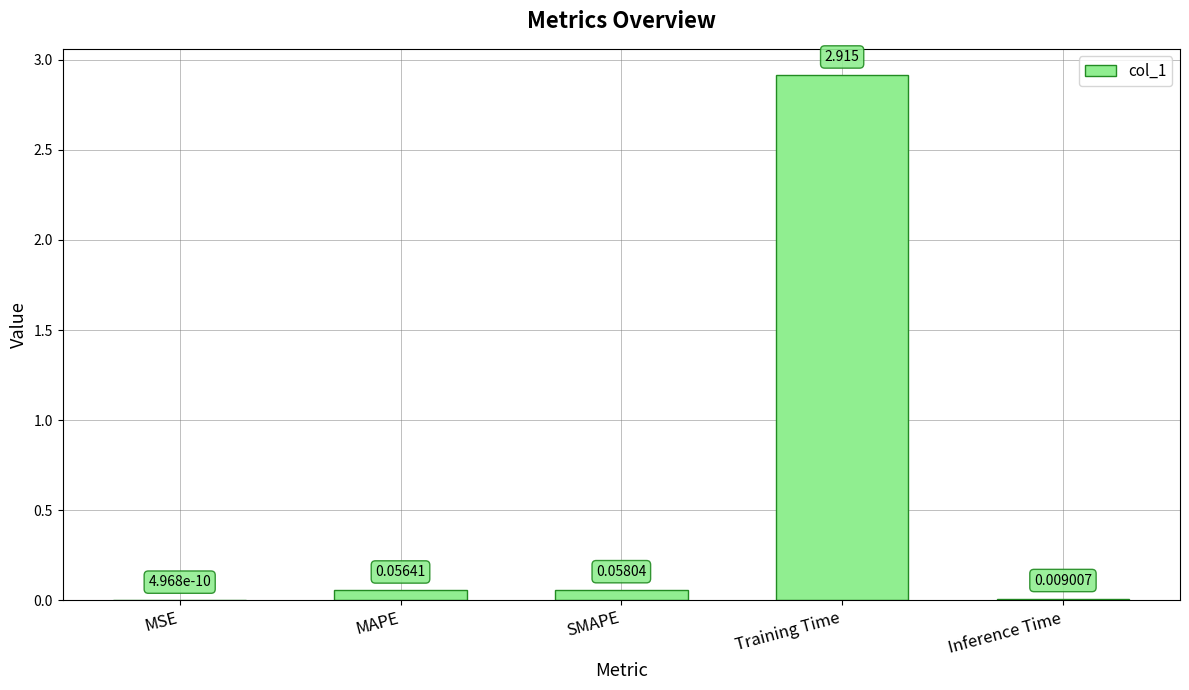

Between Training Time and MAPE, which is larger?

Training Time